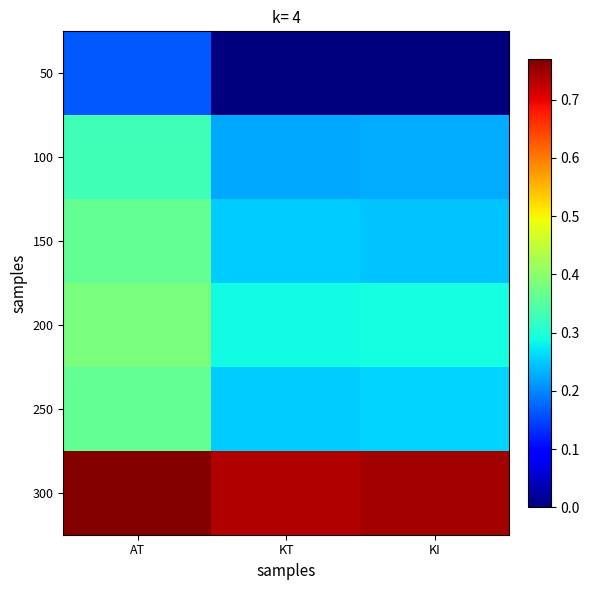

Which series changed the most between KT and KI?

300